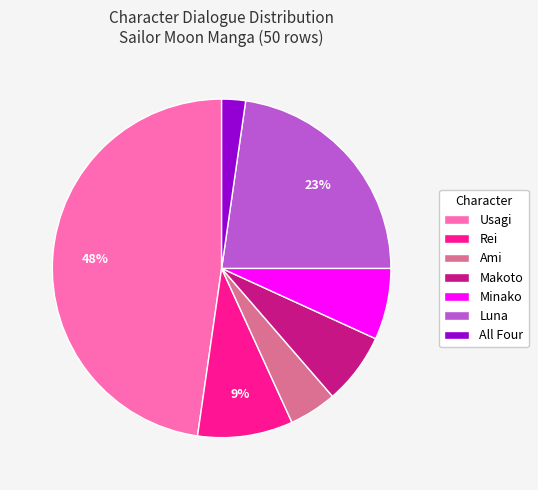

To the nearest percent, what is the combined percentage of All Four and Usagi?

50%